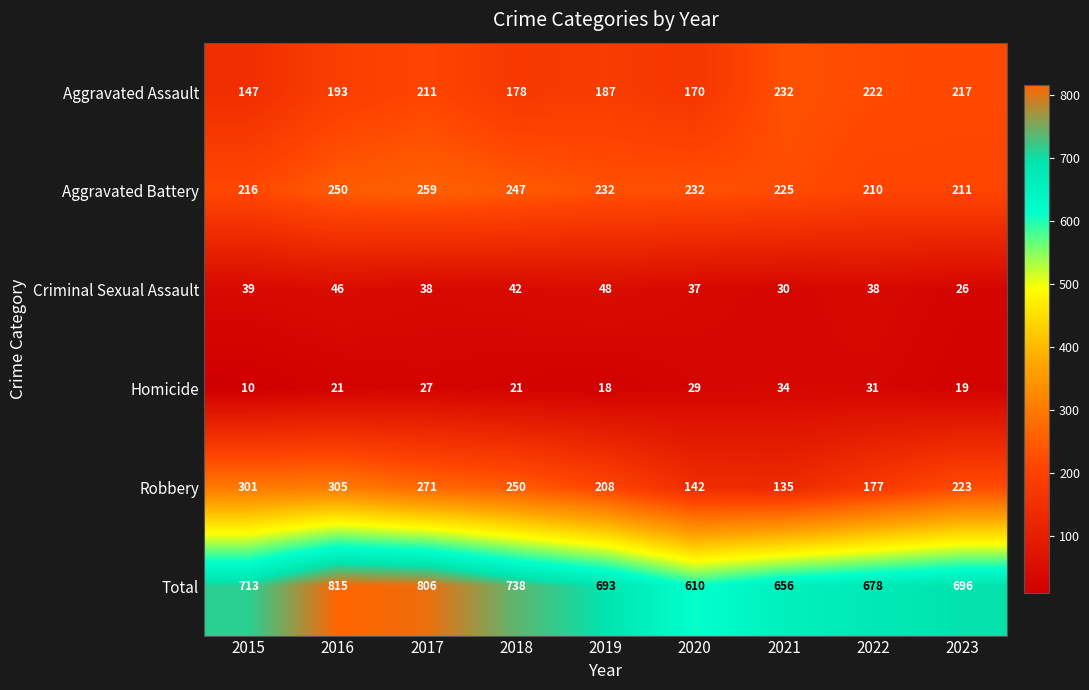

What value does the Homicide series have at 2016?

21